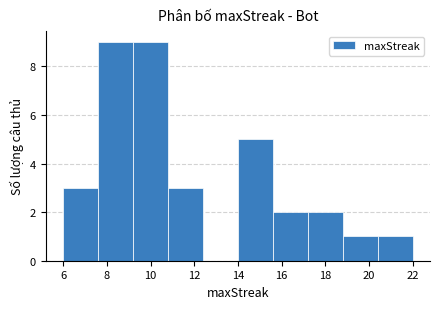

Reading left to right, transcribe this chart: for each bar, give the range it covers on the x-axis and its height. The values are not printed on the chart, so give them approximately, as read against the axis.

6.0 to 7.6: 3
7.6 to 9.2: 9
9.2 to 10.8: 9
10.8 to 12.4: 3
12.4 to 14.0: 0
14.0 to 15.6: 5
15.6 to 17.2: 2
17.2 to 18.8: 2
18.8 to 20.4: 1
20.4 to 22.0: 1